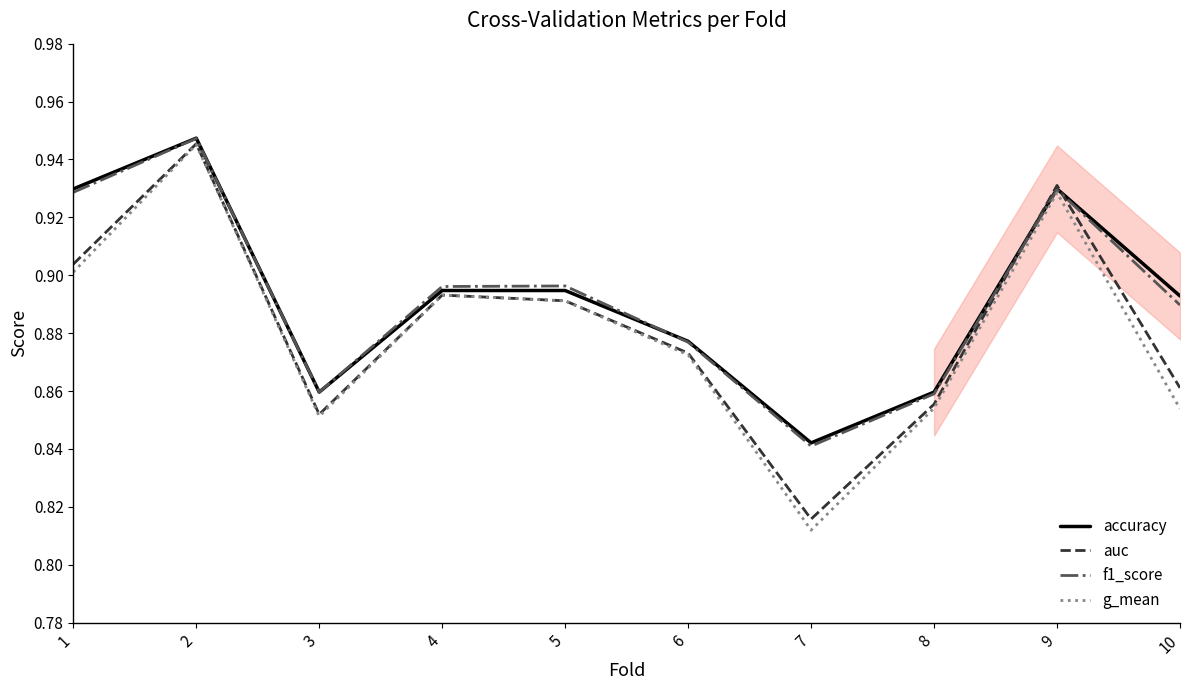

Where is accuracy nearest to the value 0?

7